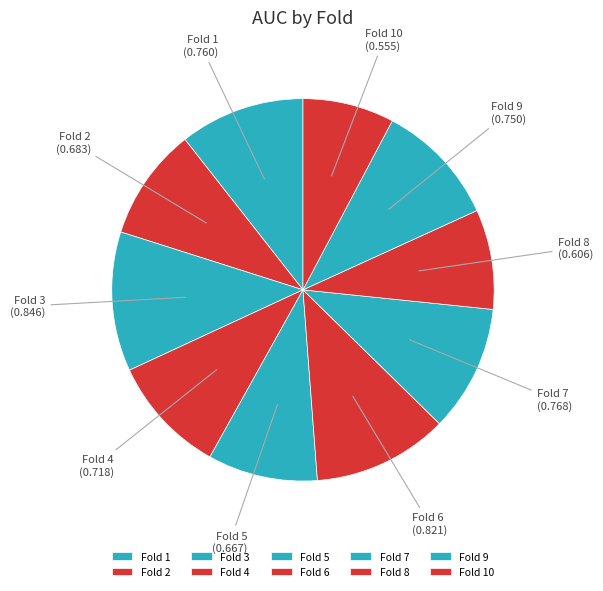

Which has a higher value, Fold 2 or Fold 9?

Fold 9